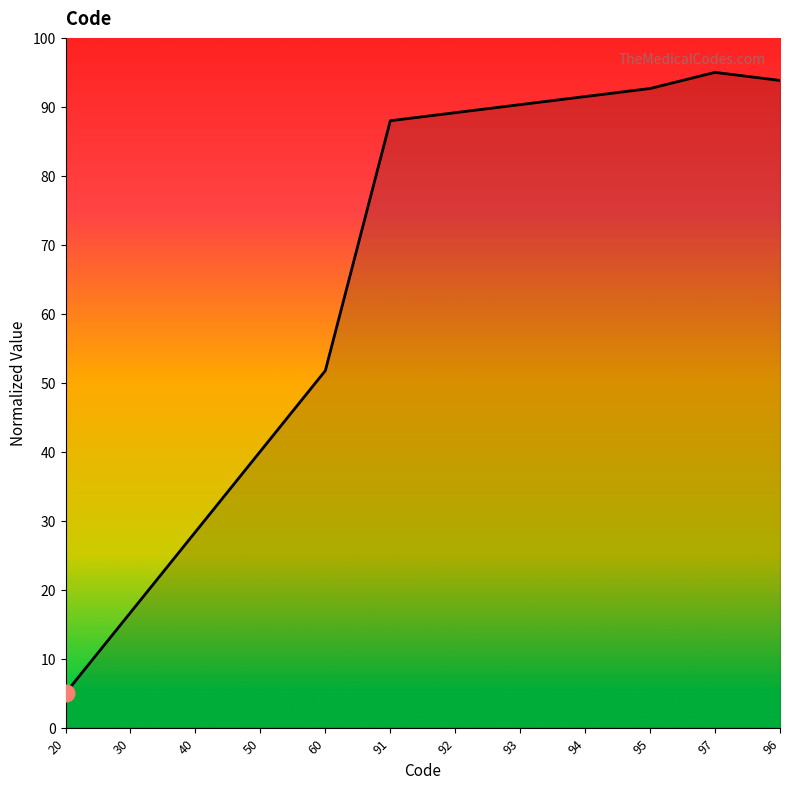

The chart shows a value of 21.9 at 96. True or false?

False